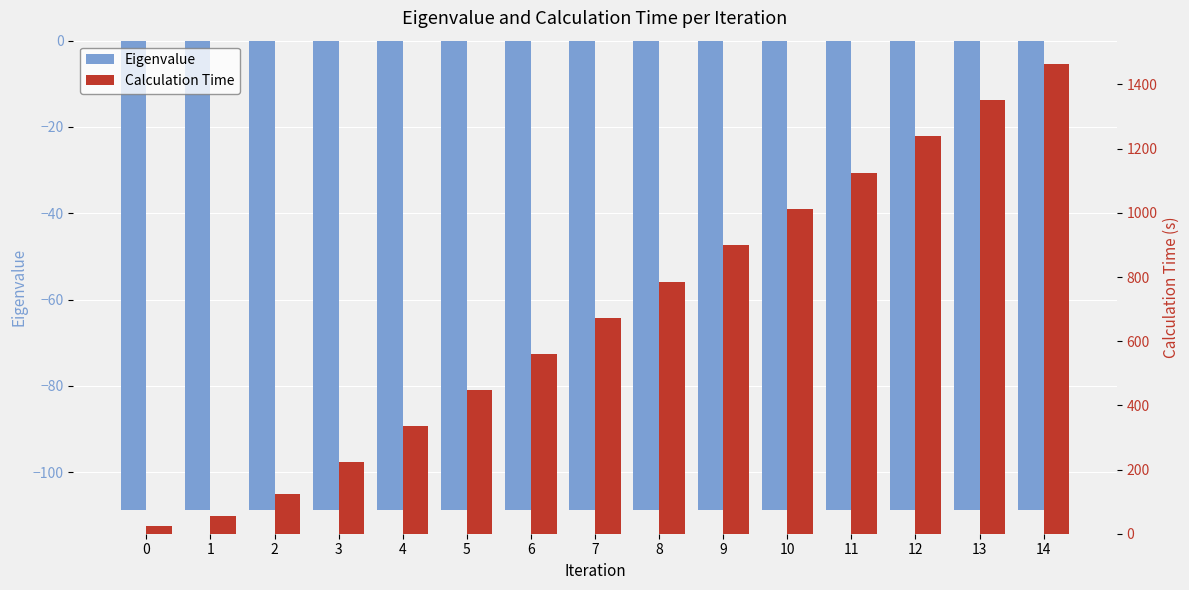

What are all the series names shown in the legend?

Eigenvalue, Calculation Time